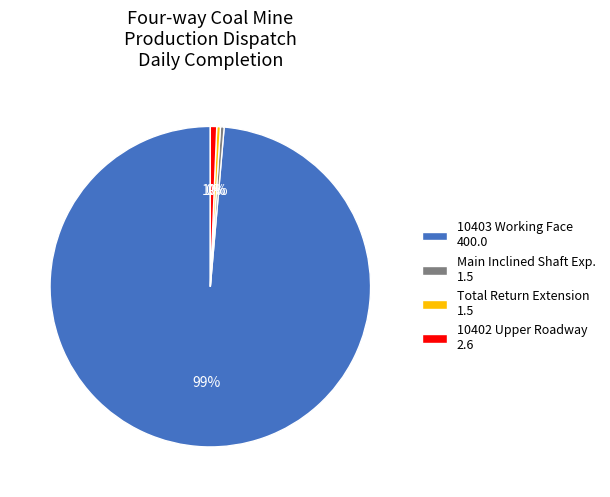

The Main Inclined Shaft Exp. 1.5 slice represents 0% of the pie. True or false?

True